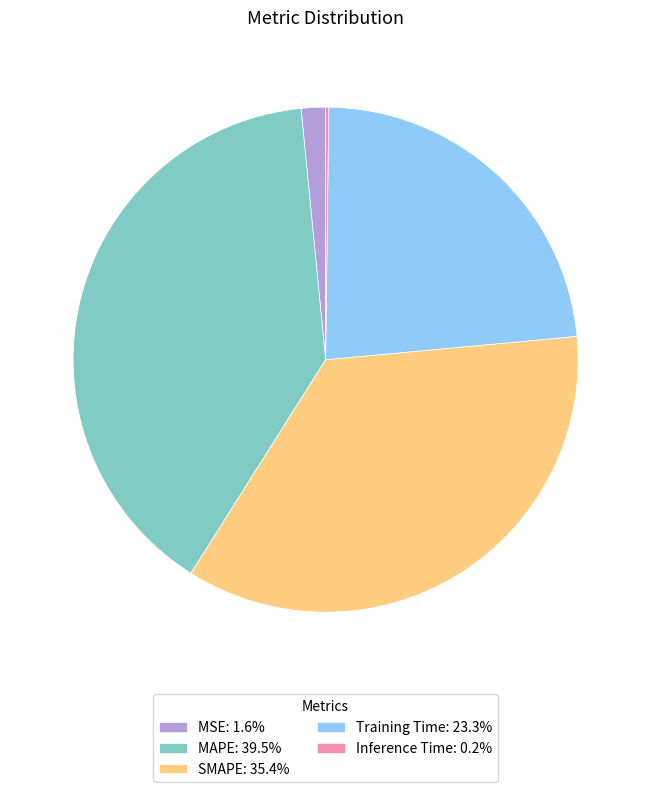

Does any single category account for the majority?

No